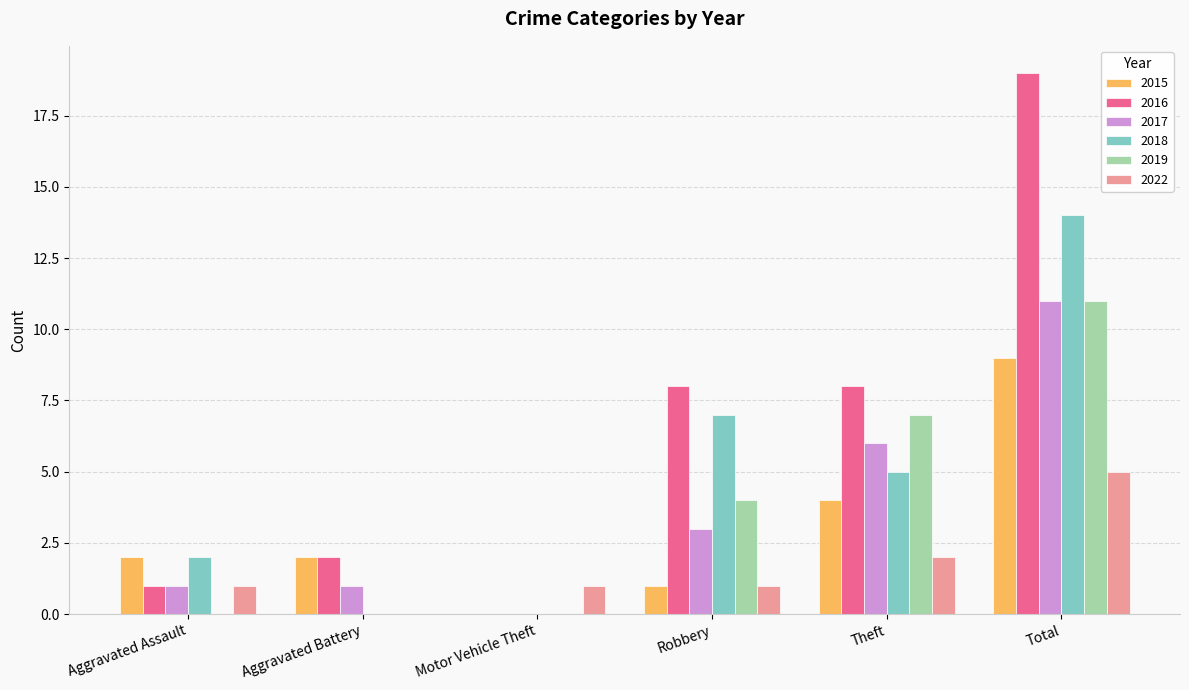

Are the bars horizontal?

No